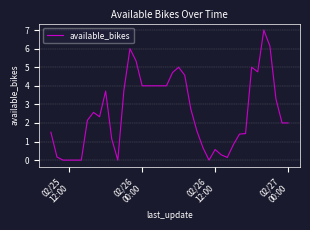

What is the greatest value displayed?

7.0